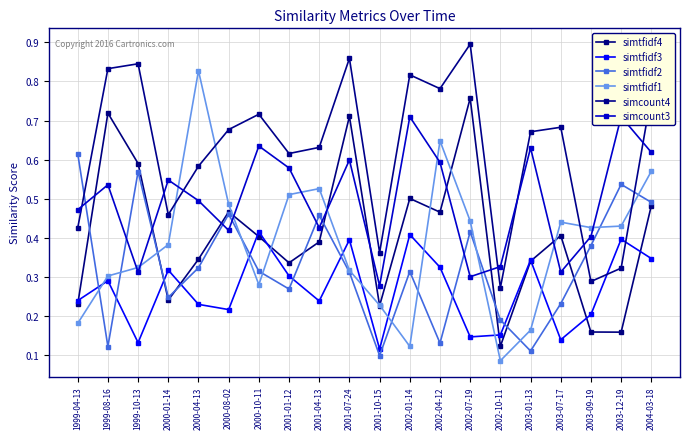

At which label does simtfidf1 reach its peak?

2000-04-13